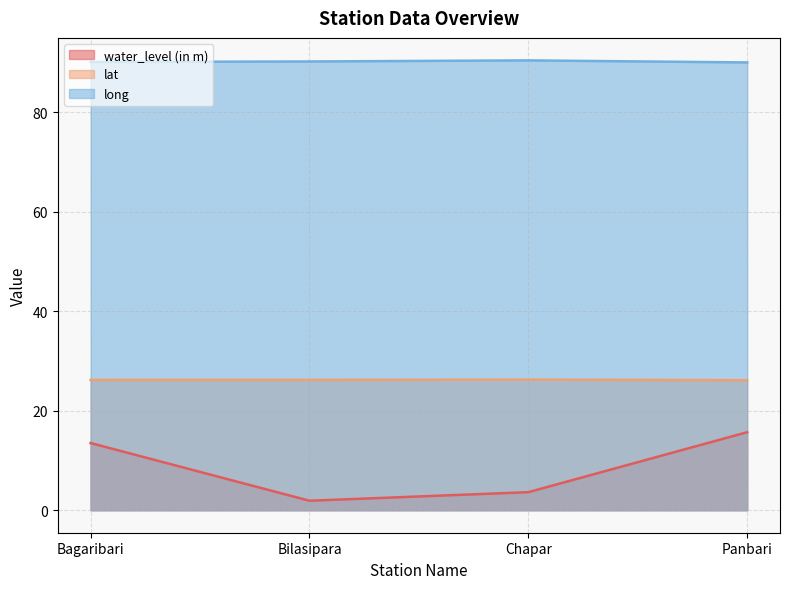

Reading right to left, what are all the values shown in this chart?

water_level (in m): Panbari=15.7	Chapar=3.6	Bilasipara=1.9	Bagaribari=13.5
lat: Panbari=26.1	Chapar=26.3	Bilasipara=26.2	Bagaribari=26.2
long: Panbari=90.0	Chapar=90.5	Bilasipara=90.2	Bagaribari=90.1